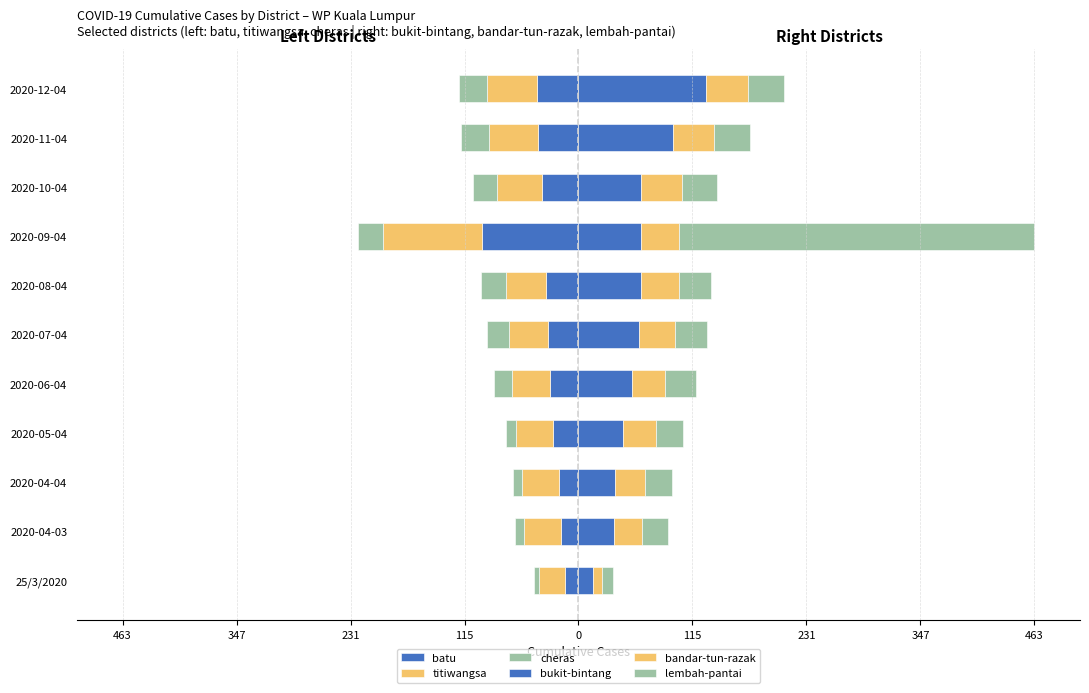

How many series are shown in this chart?

6